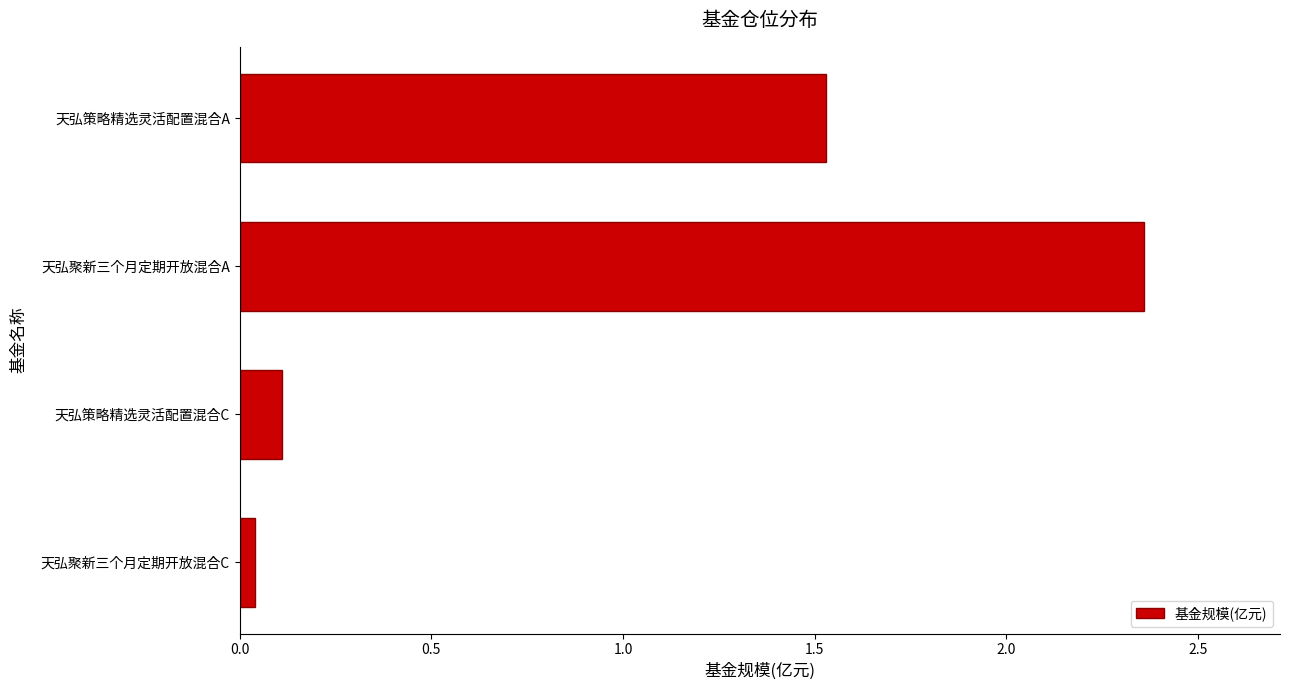

At which label is the value closest to 1?

天弘策略精选灵活配置混合A